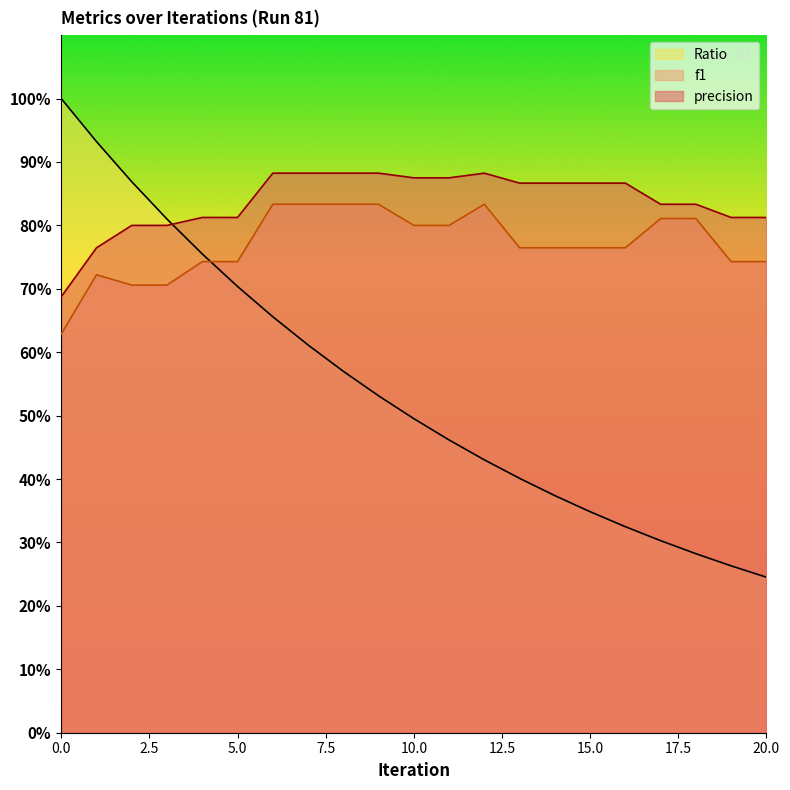

What is the highest value of the Ratio series?

1.0